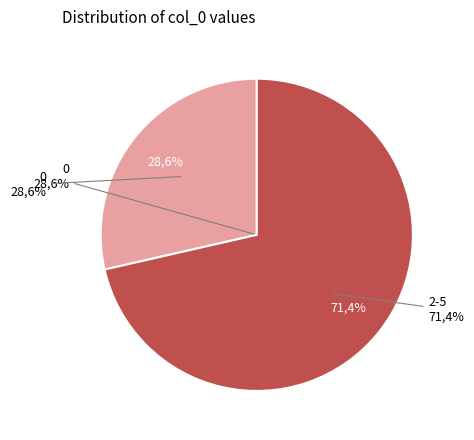

True or false: col_0=0 (count=2) accounts for 18% of the total.

False